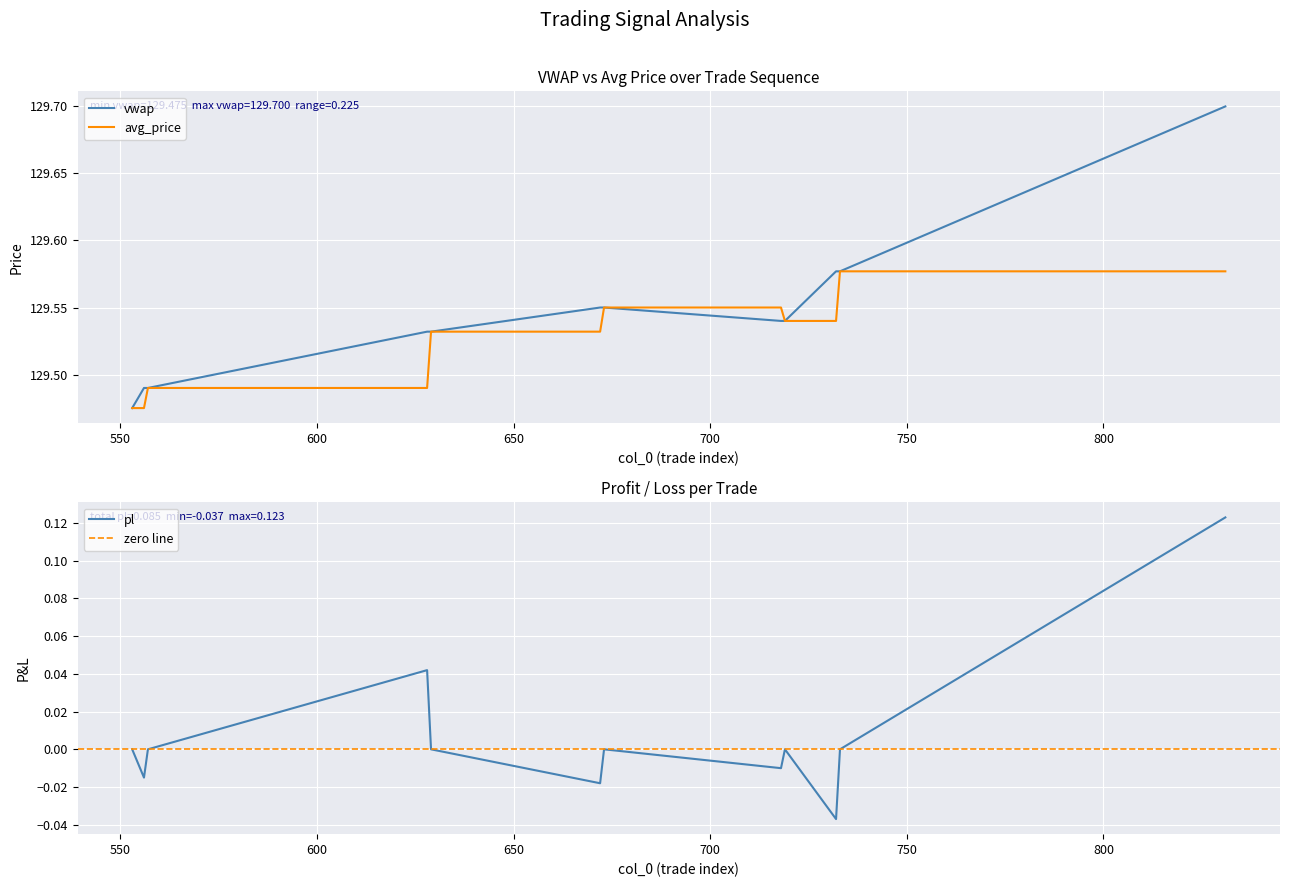

At 650, list the series in order from smallest to largest.

avg_price, vwap